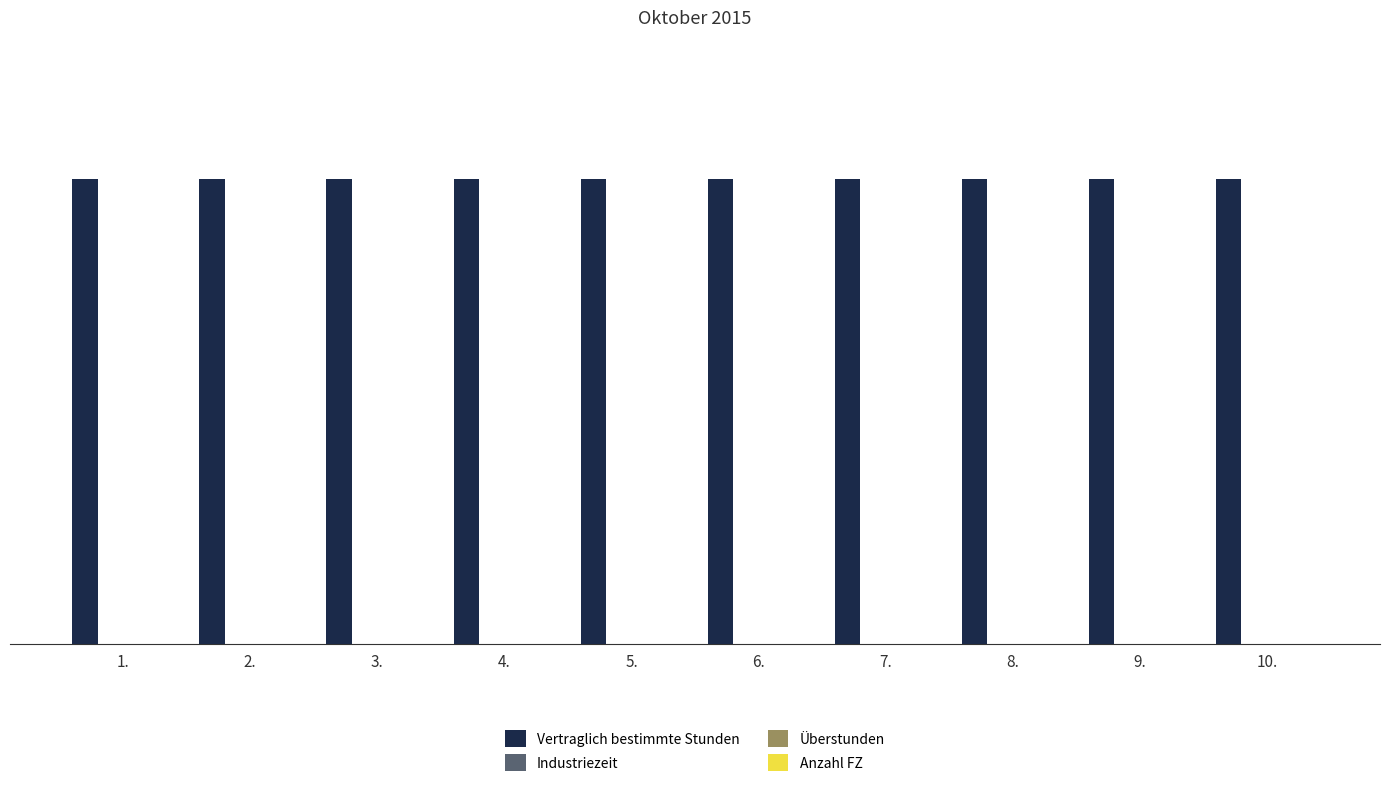

Which series has the largest total across all categories?

Vertraglich bestimmte Stunden